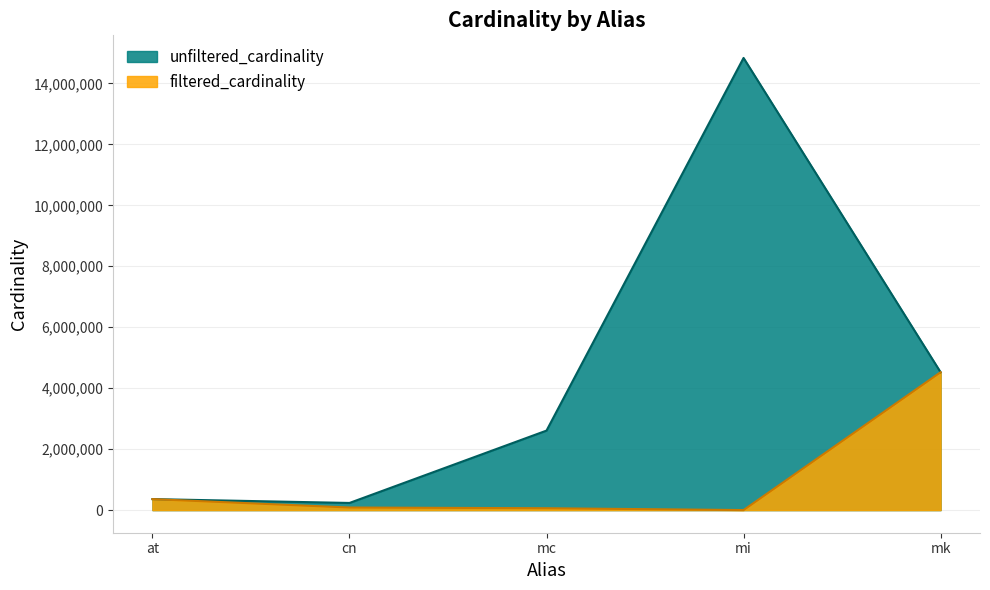

At which category does filtered_cardinality reach its first local valley?

mi